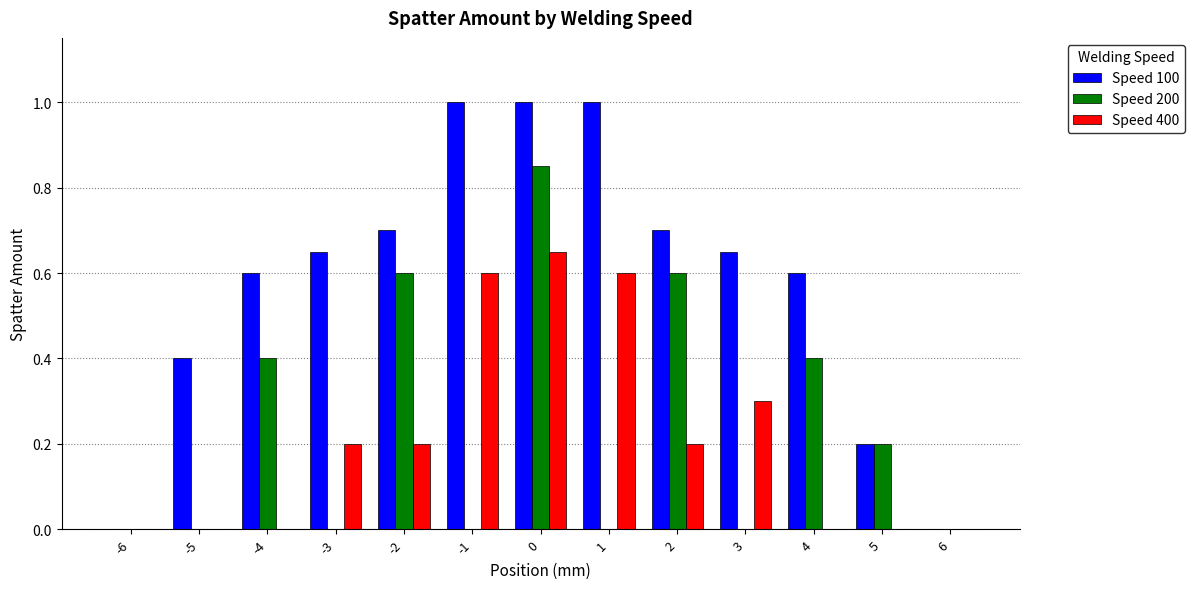

Which series has the largest total across all categories?

Speed 100